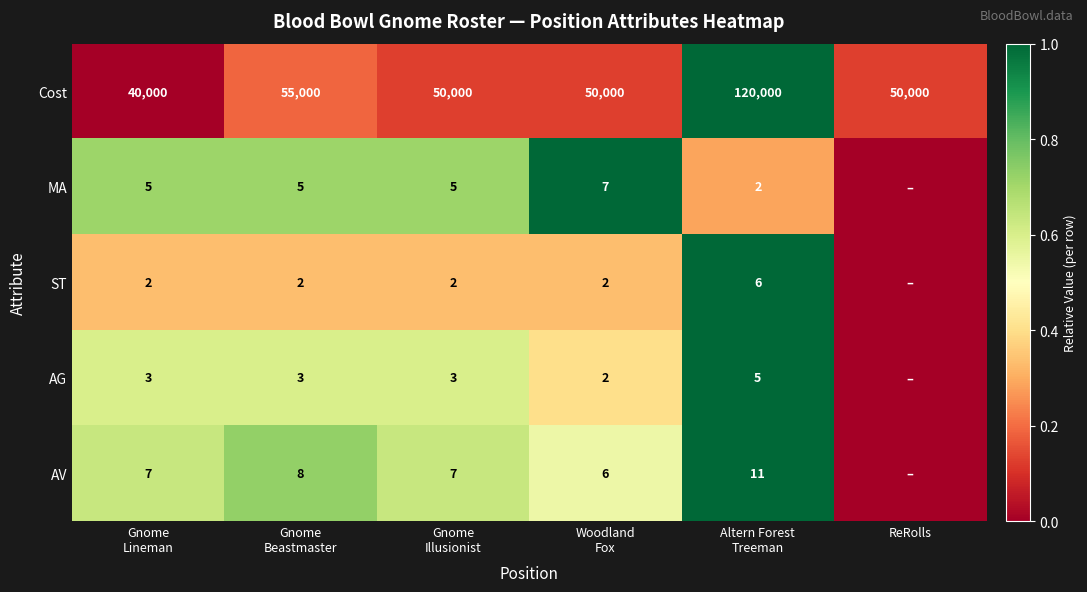

What is the average value of the Cost series?

60833